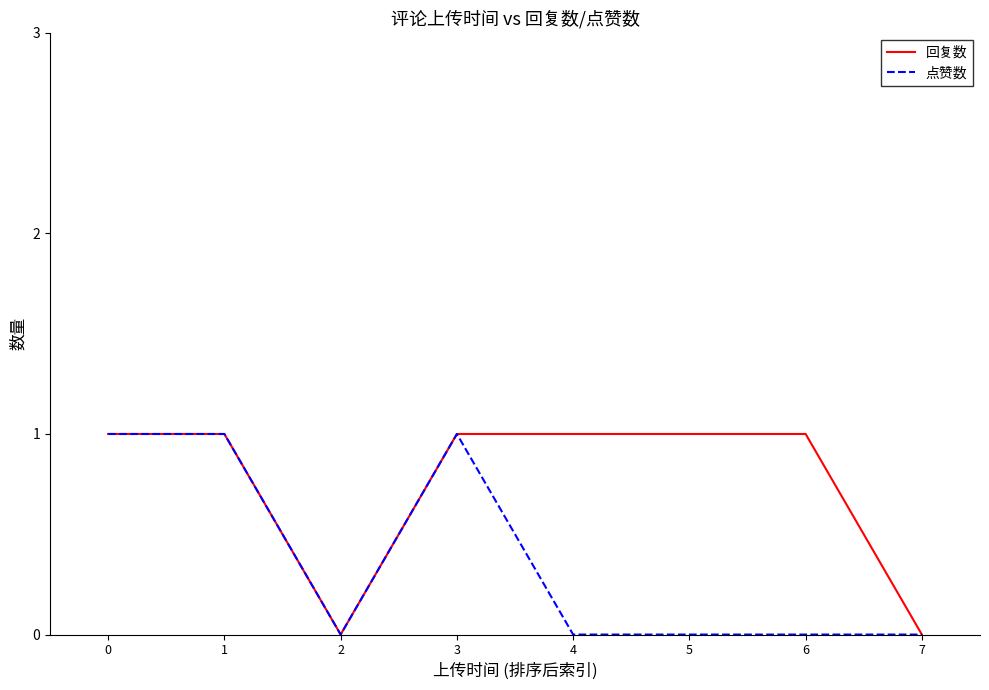

What is the total value across all series at 6?

1